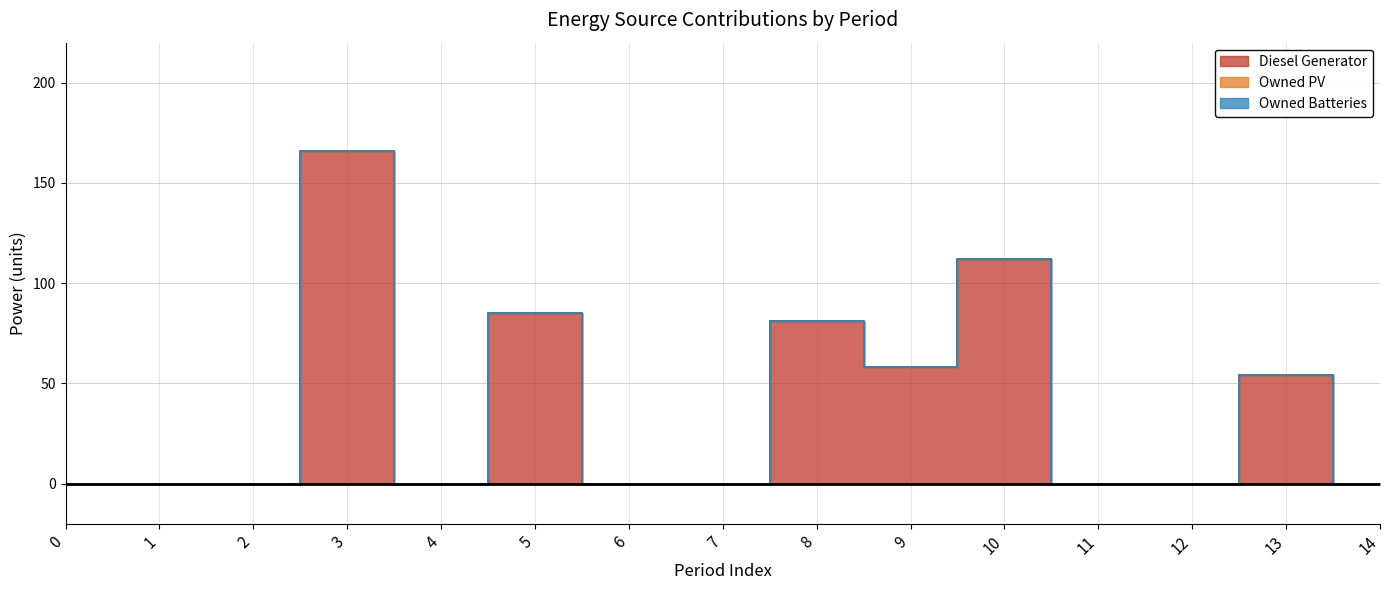

Which category has the highest value in the Diesel Generator series?

3